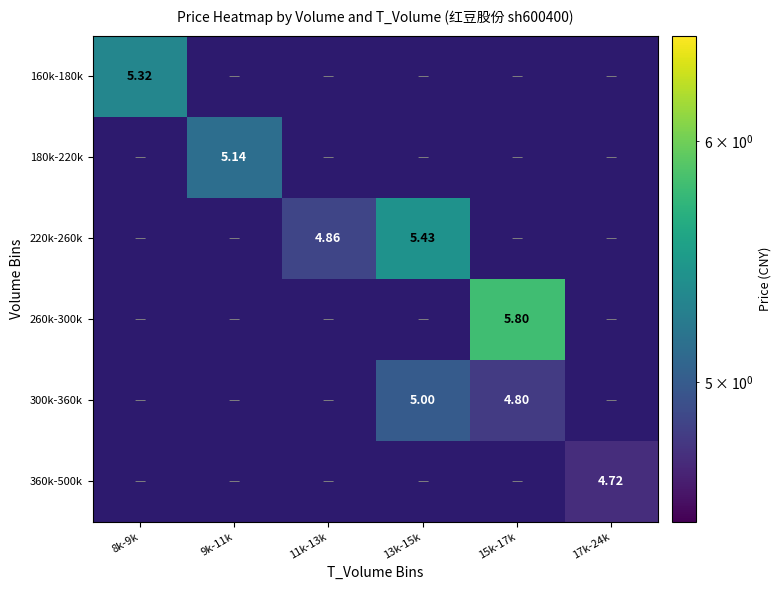

At how many categories does at least one series exceed 4?

6